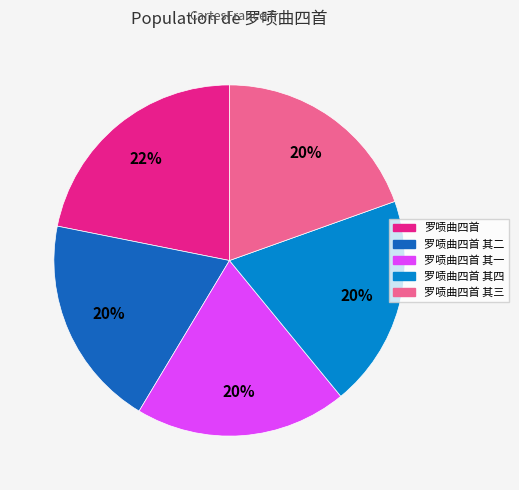

To the nearest percent, what is the average slice percentage?

20%